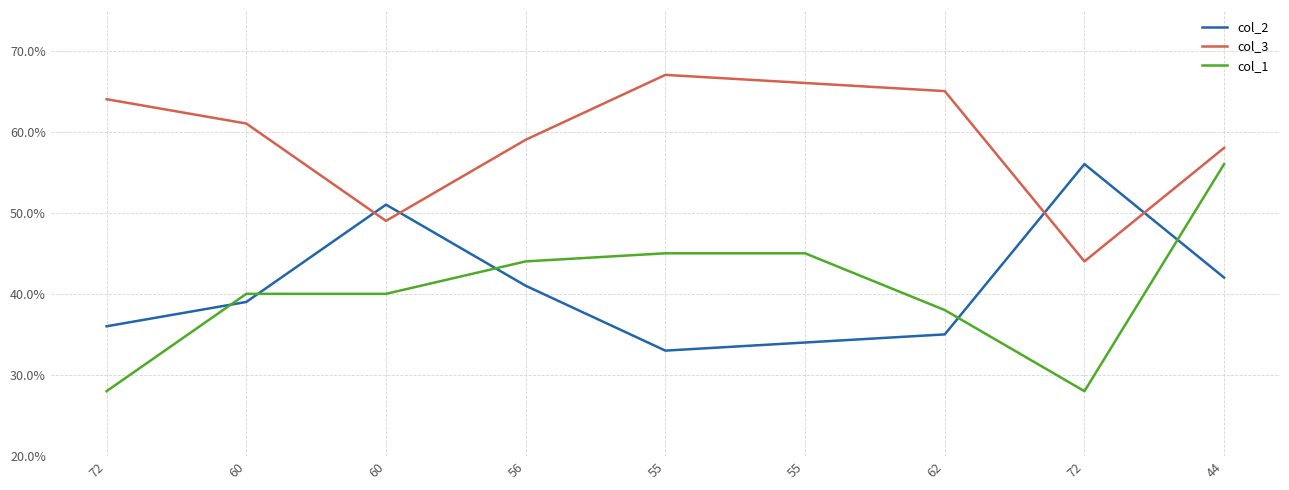

How many values in the col_3 series are below 61?

4